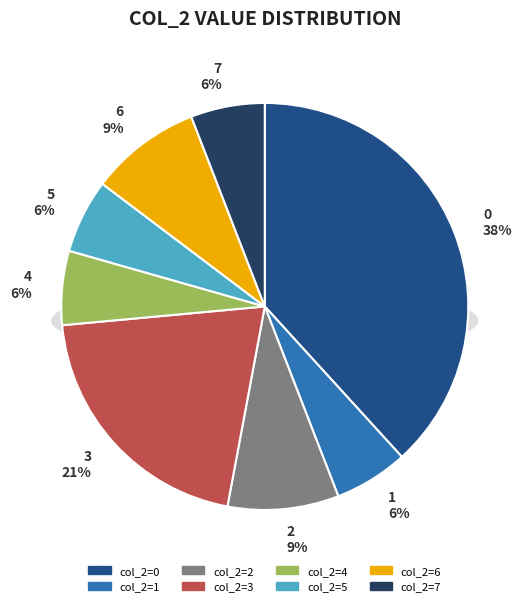

Count the number of slices in the pie.

8